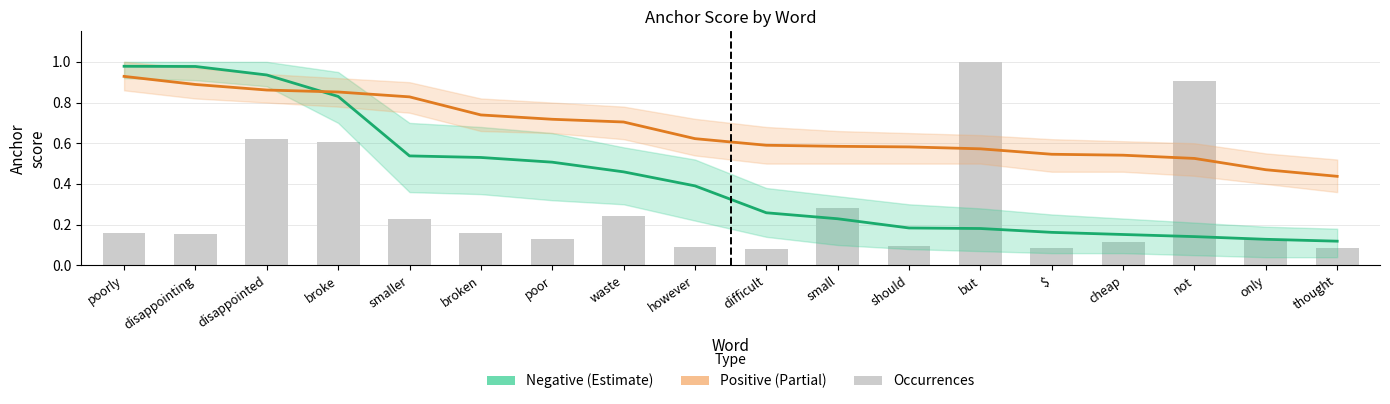

Reading left to right, list all the values displayed in this chart.

Negative anchor score: poorly=1.0	disappointing=1.0	disappointed=0.9	broke=0.8	smaller=0.5	broken=0.5	poor=0.5	waste=0.5	however=0.4	difficult=0.3	small=0.2	should=0.2	but=0.2	$=0.2	cheap=0.2	not=0.1	only=0.1	thought=0.1
Positive anchor score: poorly=0.9	disappointing=0.9	disappointed=0.9	broke=0.9	smaller=0.8	broken=0.7	poor=0.7	waste=0.7	however=0.6	difficult=0.6	small=0.6	should=0.6	but=0.6	$=0.5	cheap=0.5	not=0.5	only=0.5	thought=0.4
Occurrences (normalised): poorly=0.2	disappointing=0.2	disappointed=0.6	broke=0.6	smaller=0.2	broken=0.2	poor=0.1	waste=0.2	however=0.1	difficult=0.1	small=0.3	should=0.1	but=1.0	$=0.1	cheap=0.1	not=0.9	only=0.1	thought=0.1